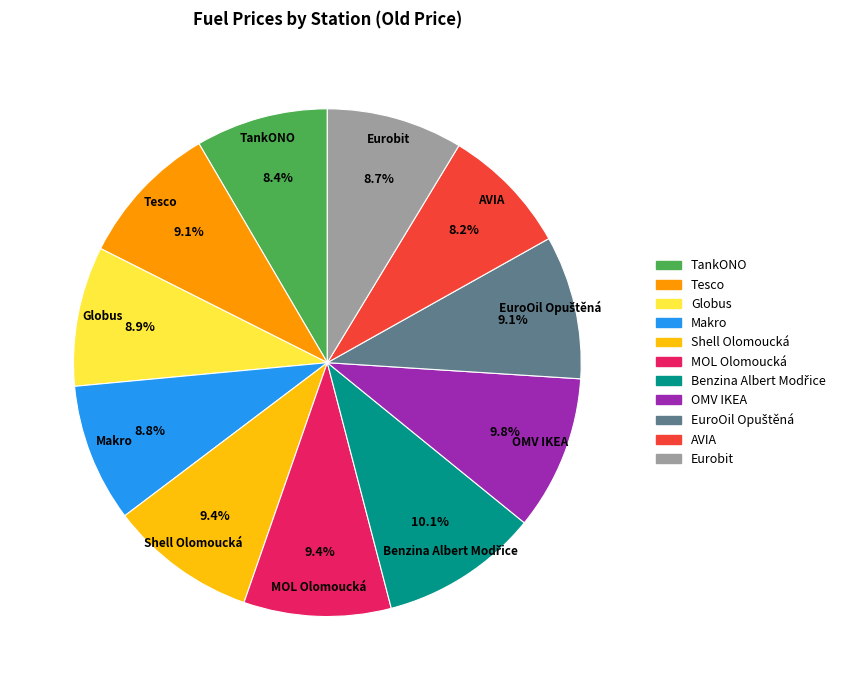

What is the total percentage of Tesco and Globus?

18.0%